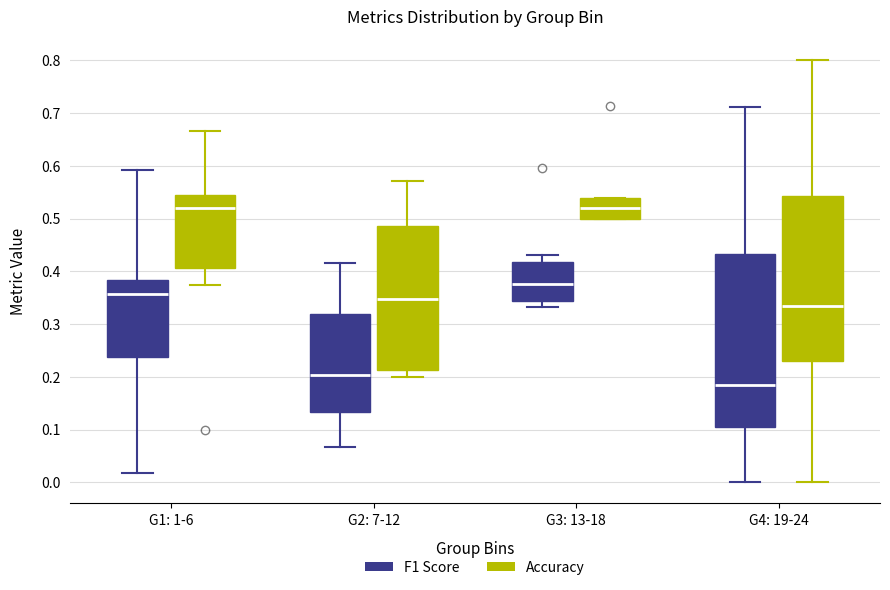

Reading left to right, read every box against the y-axis: the position of its median line, the range the box covers, and the ends of its whiskers. The values are not printed on the chart, so give them approximately, as read against the axis.

G1: 1-6 (F1 Score): median 0.36, box 0.24 to 0.38, whiskers 0.02 to 0.59
G1: 1-6 (Accuracy): median 0.52, box 0.41 to 0.54, whiskers 0.38 to 0.67
G2: 7-12 (F1 Score): median 0.20, box 0.13 to 0.32, whiskers 0.07 to 0.42
G2: 7-12 (Accuracy): median 0.35, box 0.21 to 0.49, whiskers 0.20 to 0.57
G3: 13-18 (F1 Score): median 0.38, box 0.34 to 0.42, whiskers 0.33 to 0.43
G3: 13-18 (Accuracy): median 0.52, box 0.50 to 0.54, whiskers 0.50 to 0.54
G4: 19-24 (F1 Score): median 0.18, box 0.11 to 0.43, whiskers 0.00 to 0.71
G4: 19-24 (Accuracy): median 0.33, box 0.23 to 0.54, whiskers 0.00 to 0.80